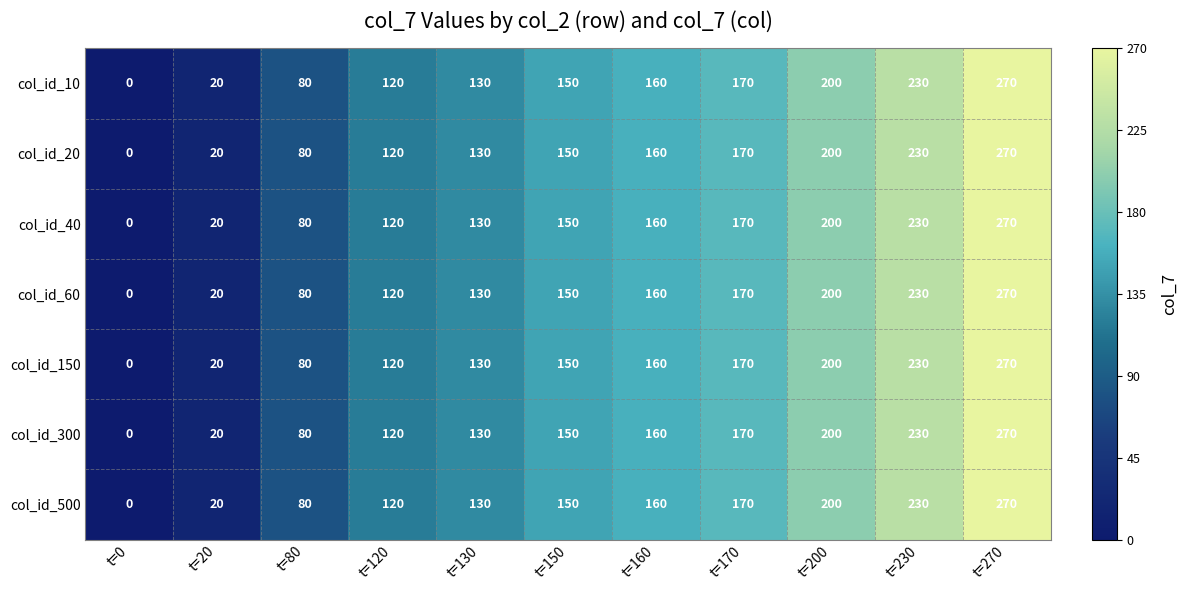

The col_id_60 series shows 388 at t=270. True or false?

False